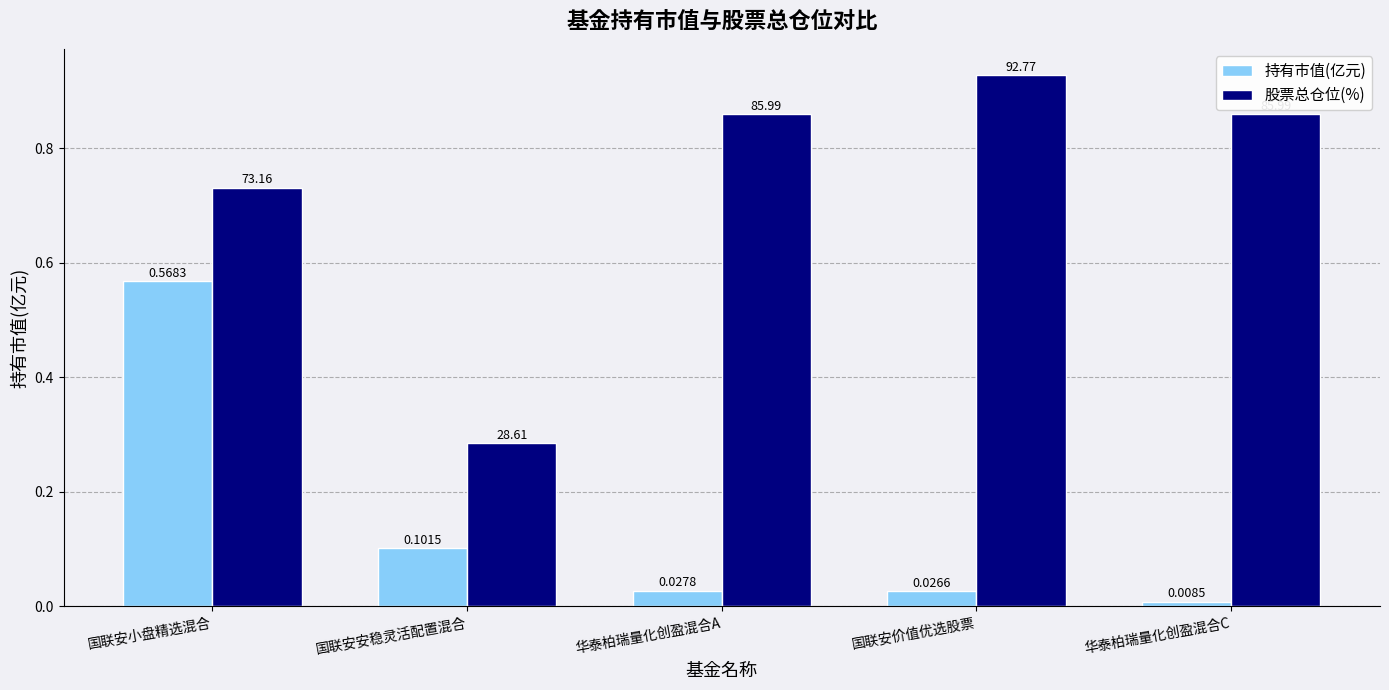

Which label corresponds to the largest value in the chart?

国联安价值优选股票